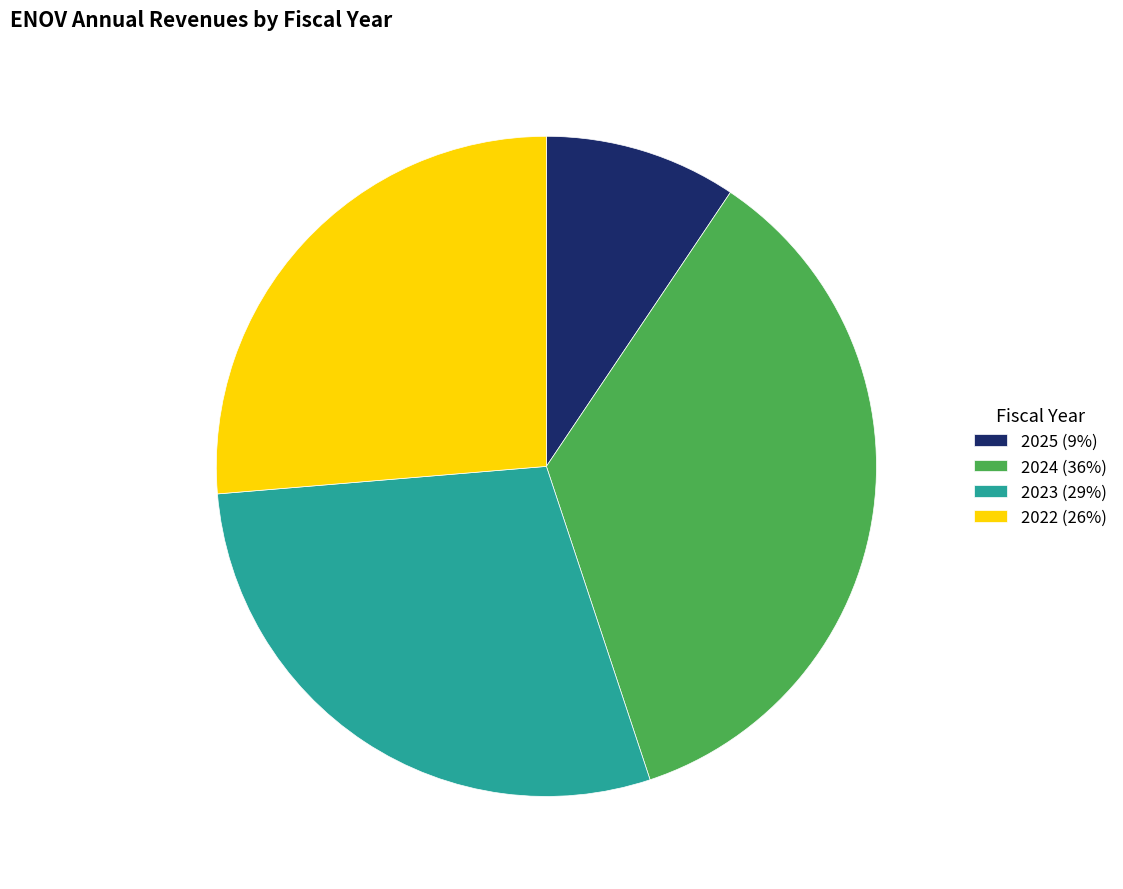

Between 2022 and 2025, which is larger?

2022